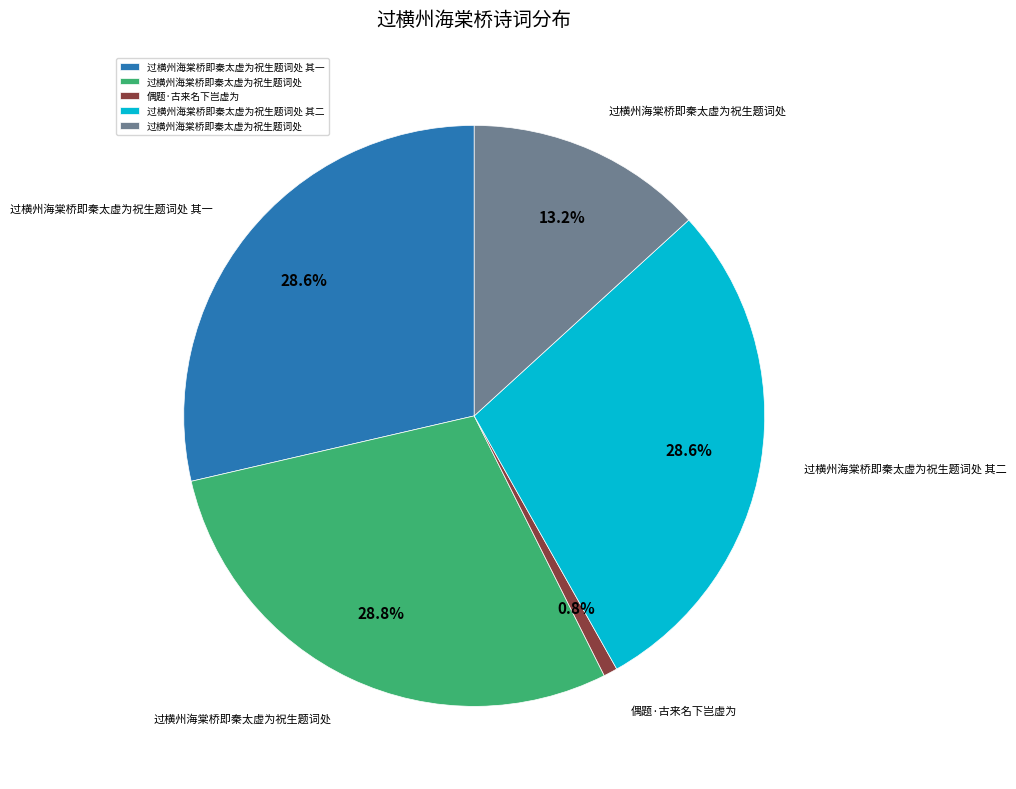

Is there any slice that represents more than half of the pie?

No